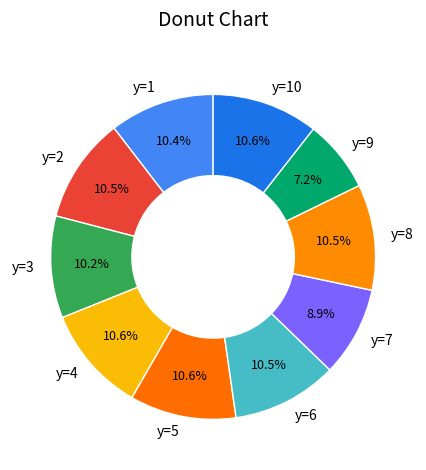

Does y=2 represent more than half of the total?

No